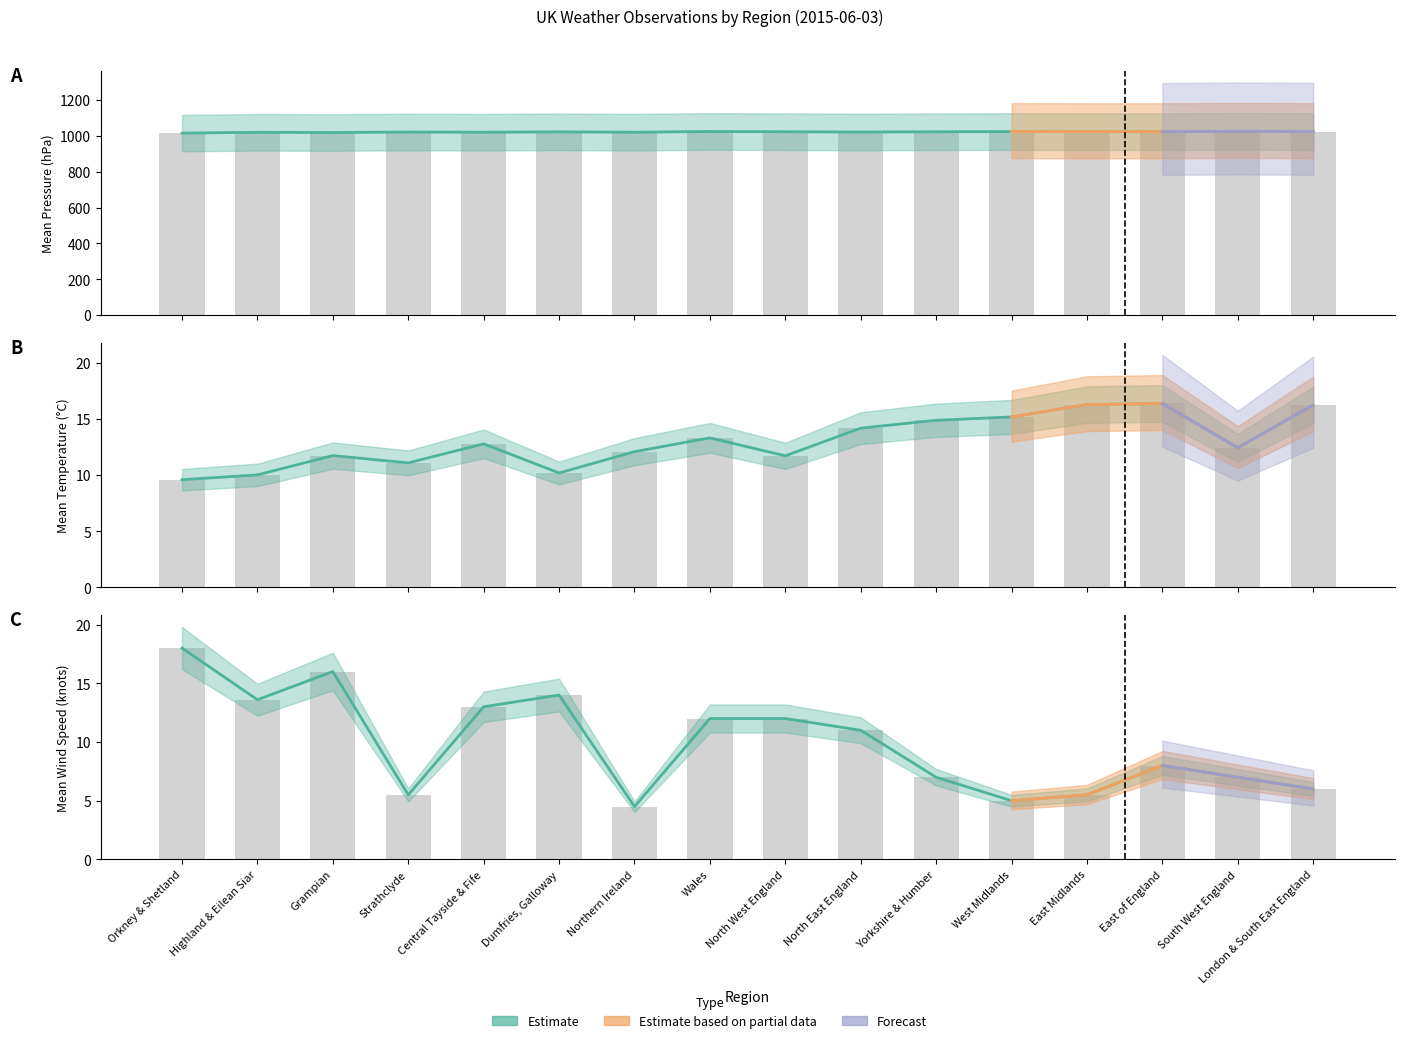

Does the chart contain any negative values?

No